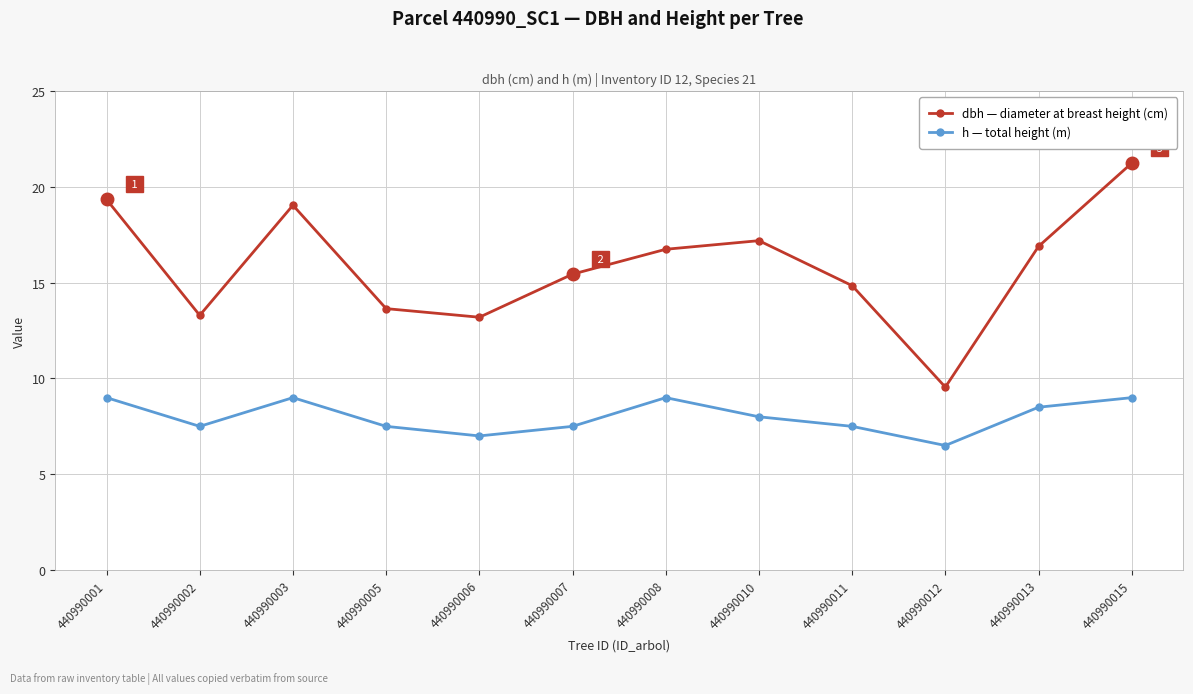

Which series has the widest spread of values?

dbh — diameter at breast height (cm)